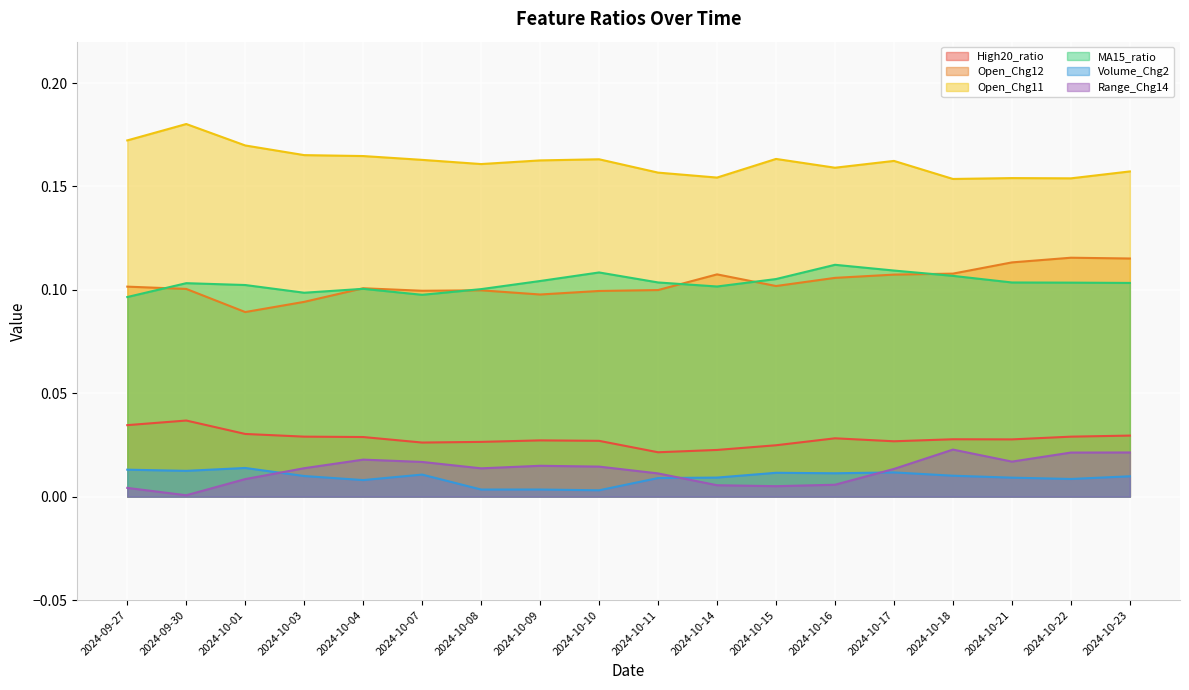

Which series has the widest spread of values?

Open_Chg11